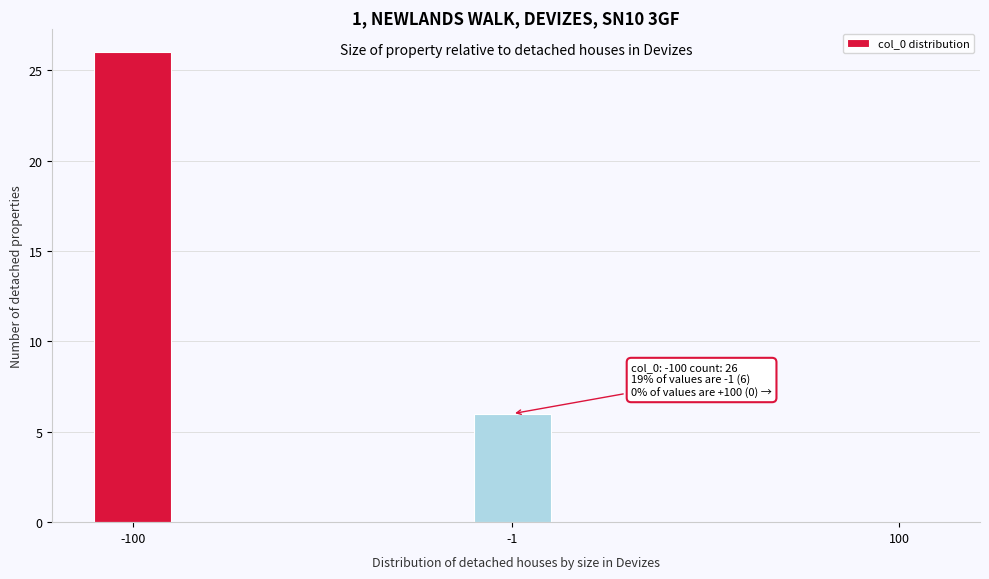

Reading left to right, transcribe all the data shown in this chart.

-100=26	-1=6	100=0